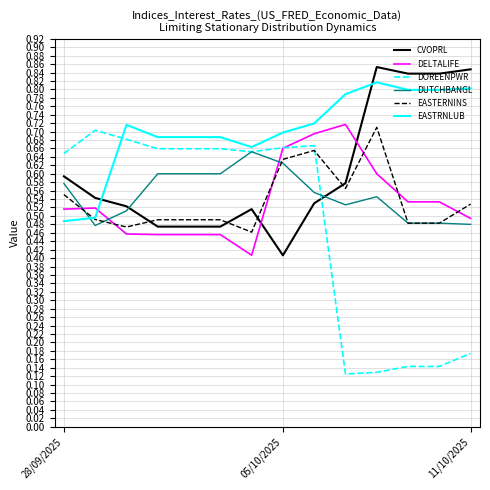

True or false: EASTRNLUB and DOREENPWR cross at least once.

True